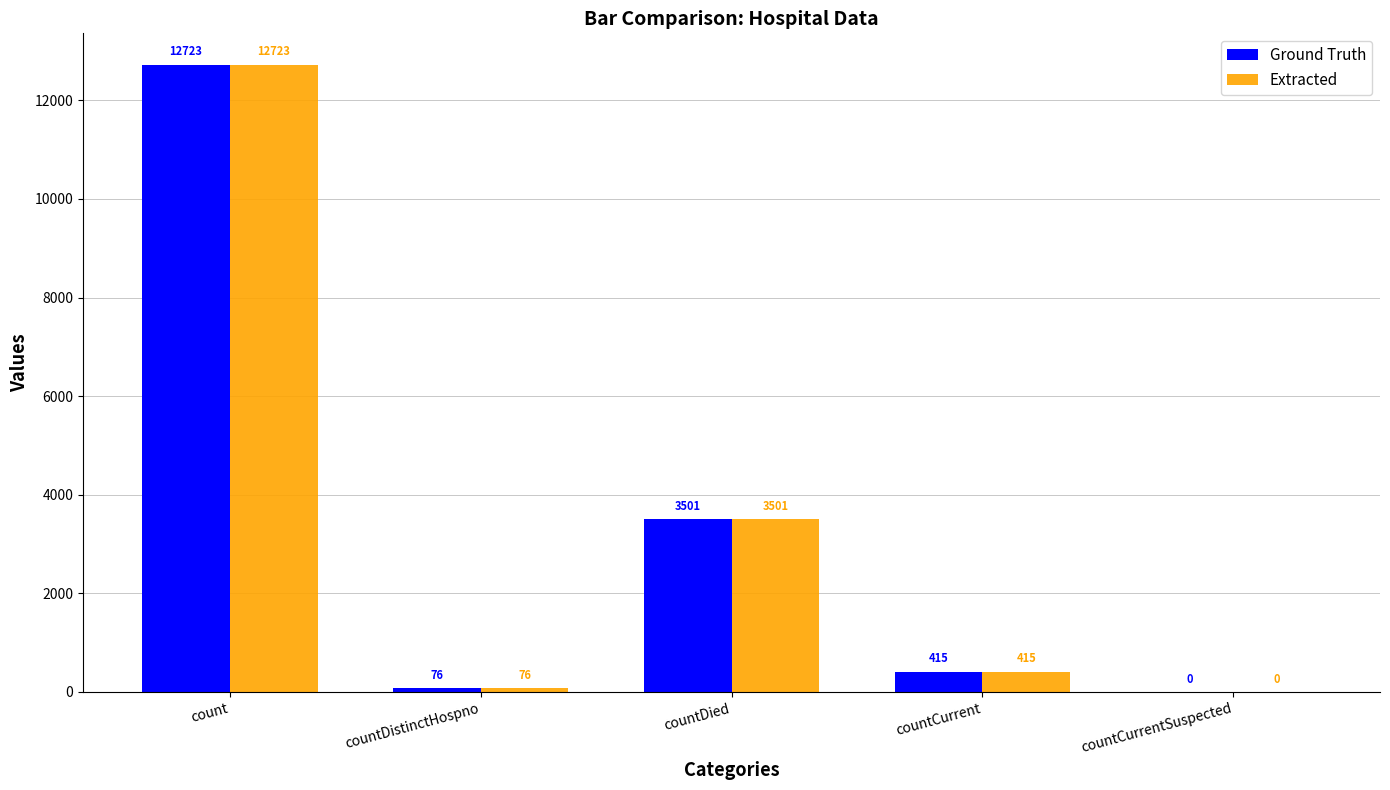

Reading left to right, extract all data points from this chart.

Ground Truth: count=12723	countDistinctHospno=76	countDied=3501	countCurrent=415	countCurrentSuspected=0
Extracted: count=12723	countDistinctHospno=76	countDied=3501	countCurrent=415	countCurrentSuspected=0